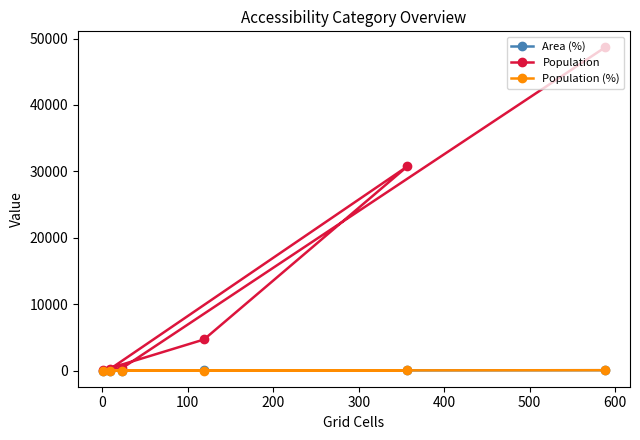

What is the maximum value shown in the chart?

48654.0